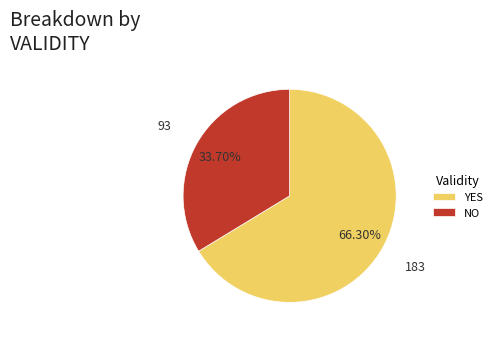

Which has a higher value, YES or NO?

YES